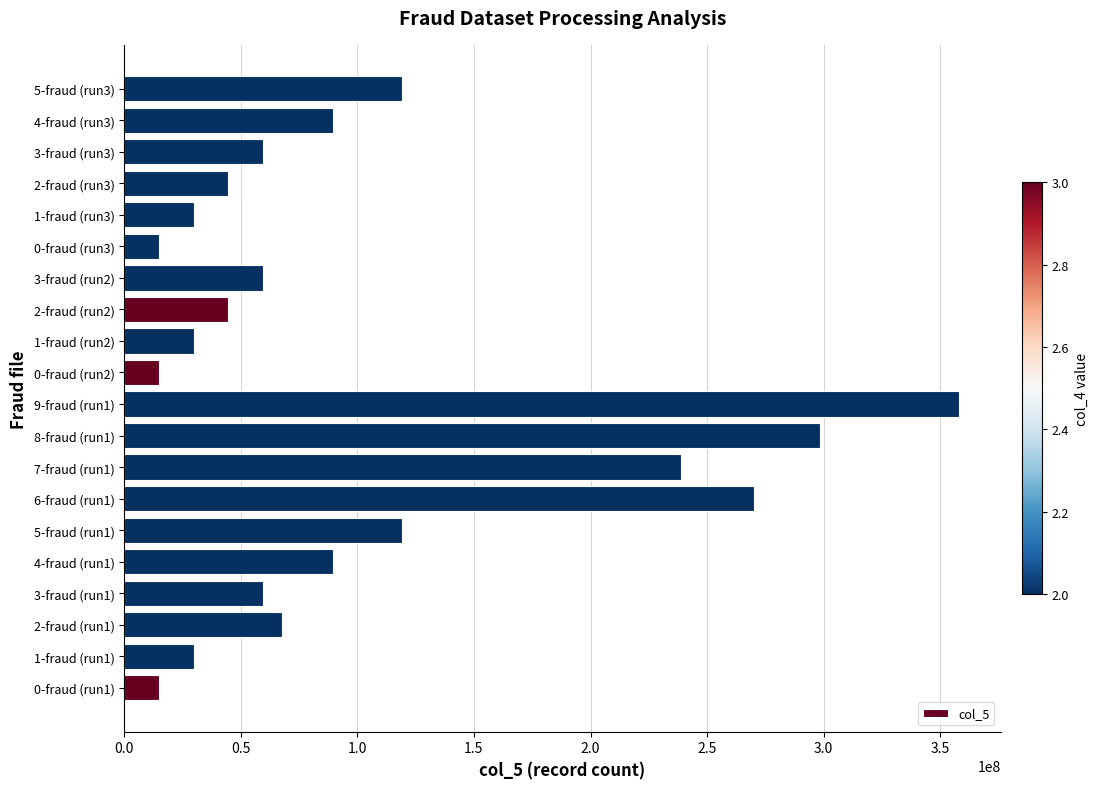

What is the difference between the values at 3-fraud (run3) and 4-fraud (run3)?

29821882.5